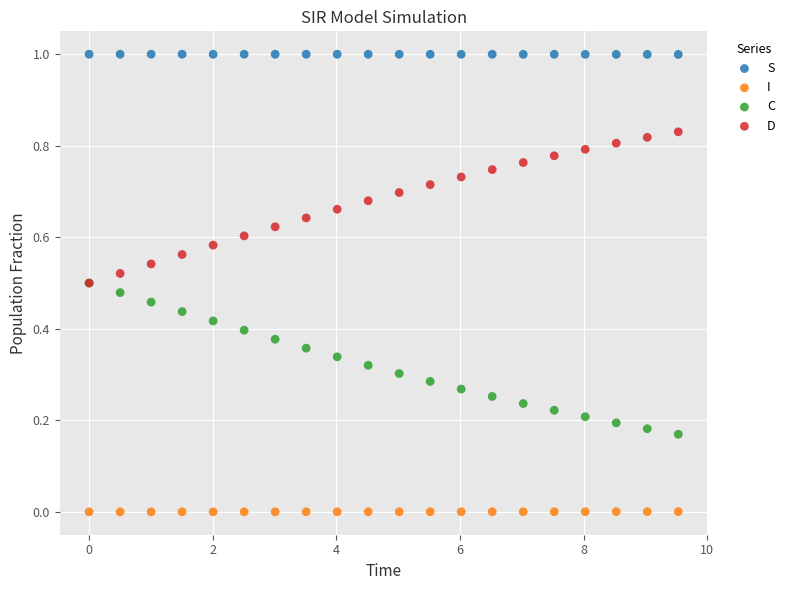

What are all the series names shown in the legend?

S, I, C, D